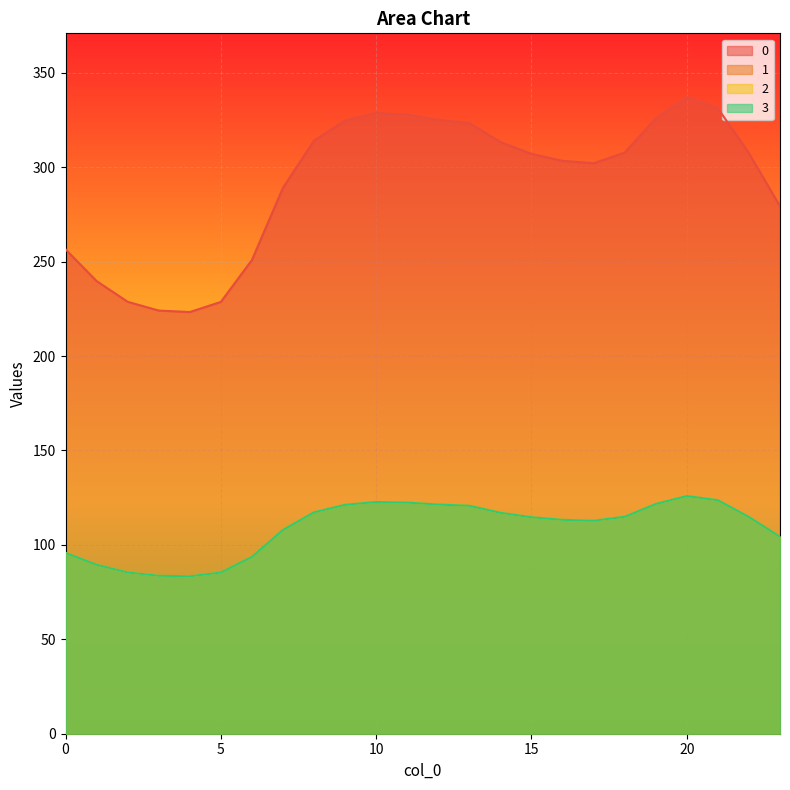

Which has a higher value, 19 or 23?

19